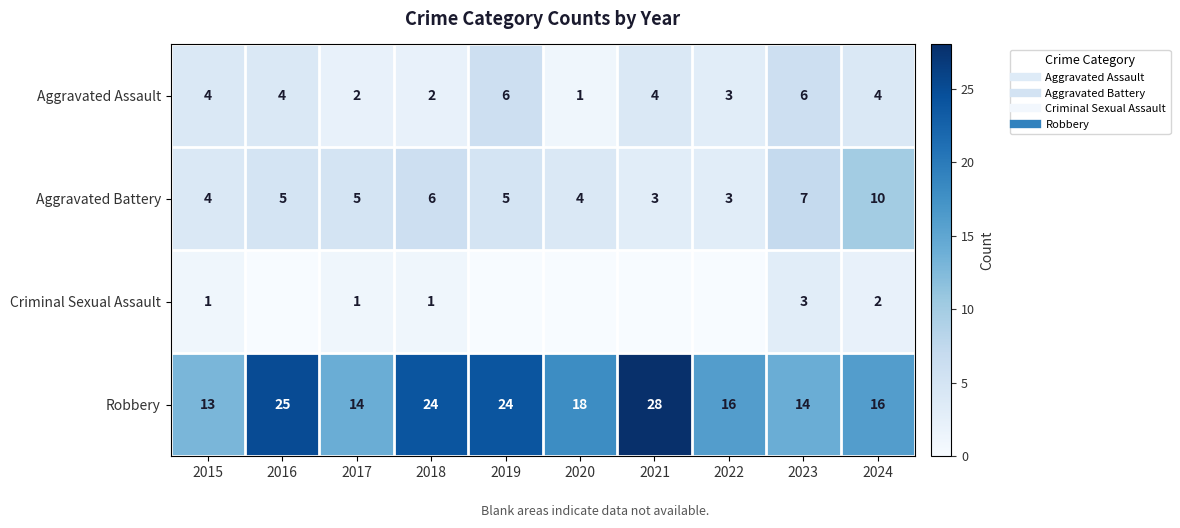

How many data points does each series have?

10